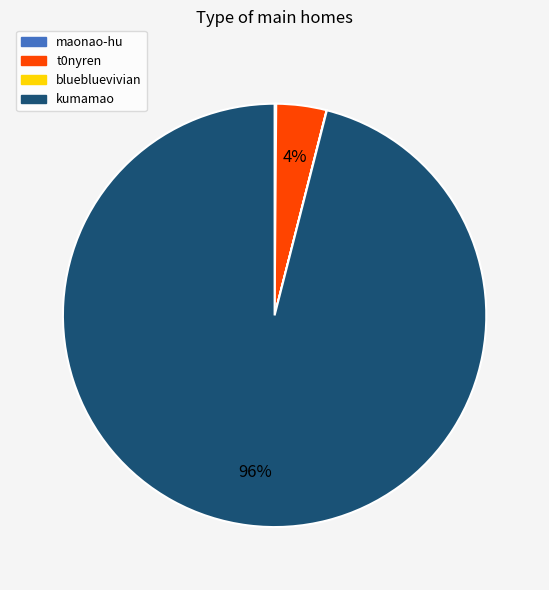

Which slice is the largest?

kumamao